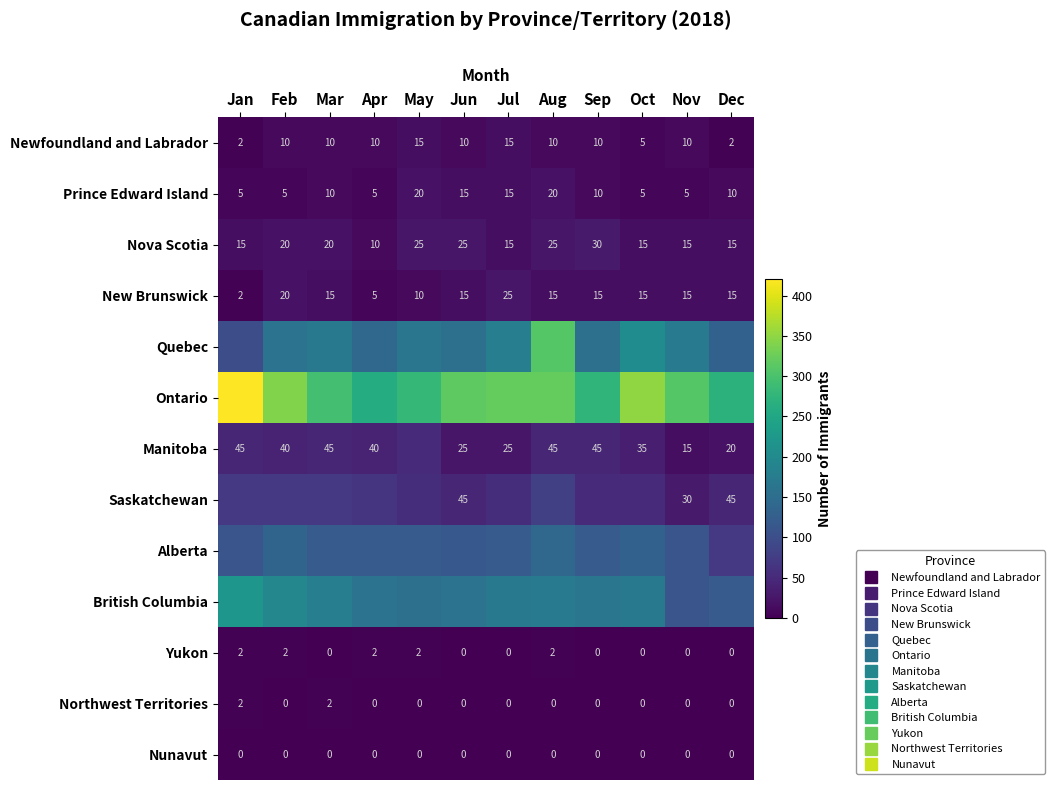

At which category is the sum across all series the highest?

Aug